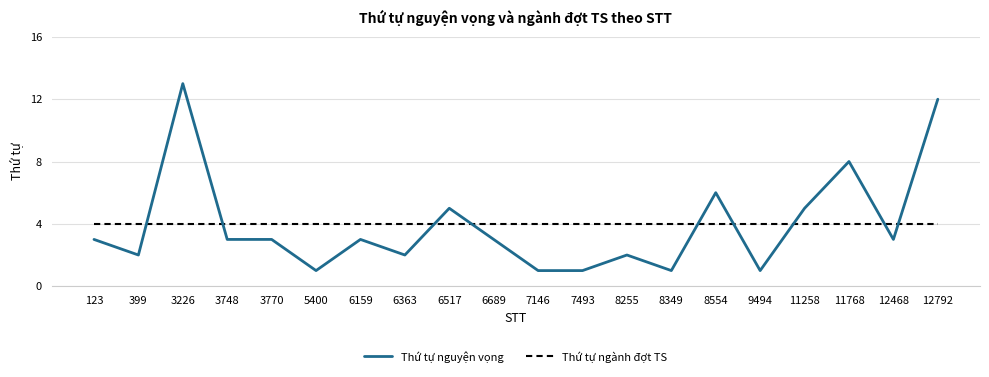

At which category is the sum across all series the highest?

3226